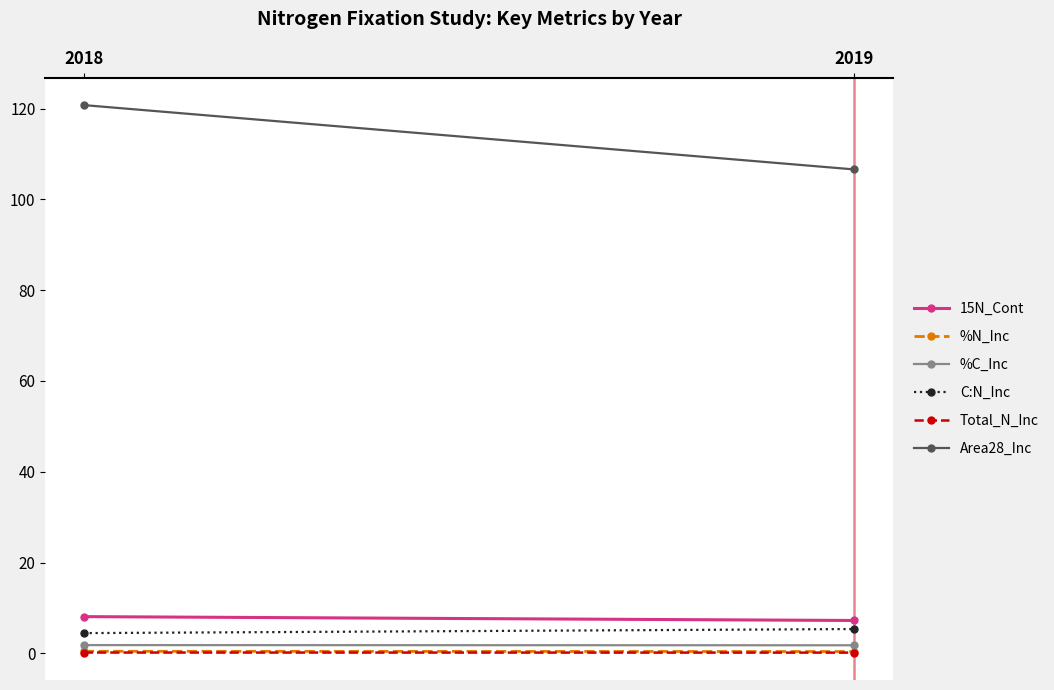

How many series are shown in this chart?

6